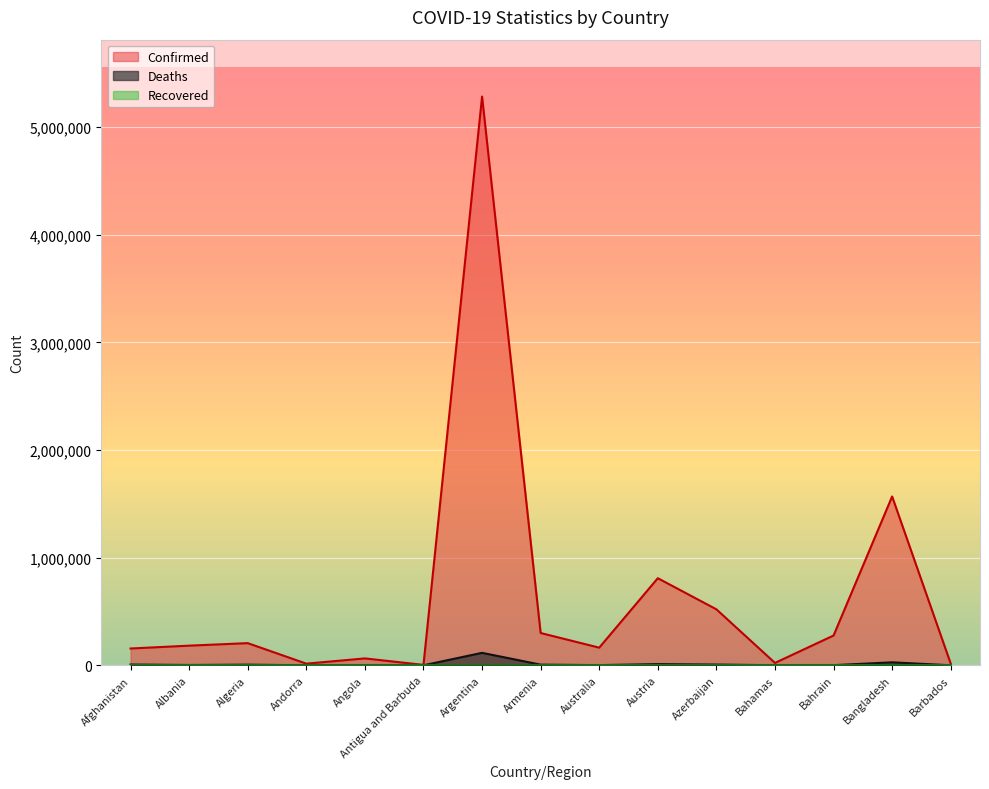

Read the Deaths value at Andorra.

130